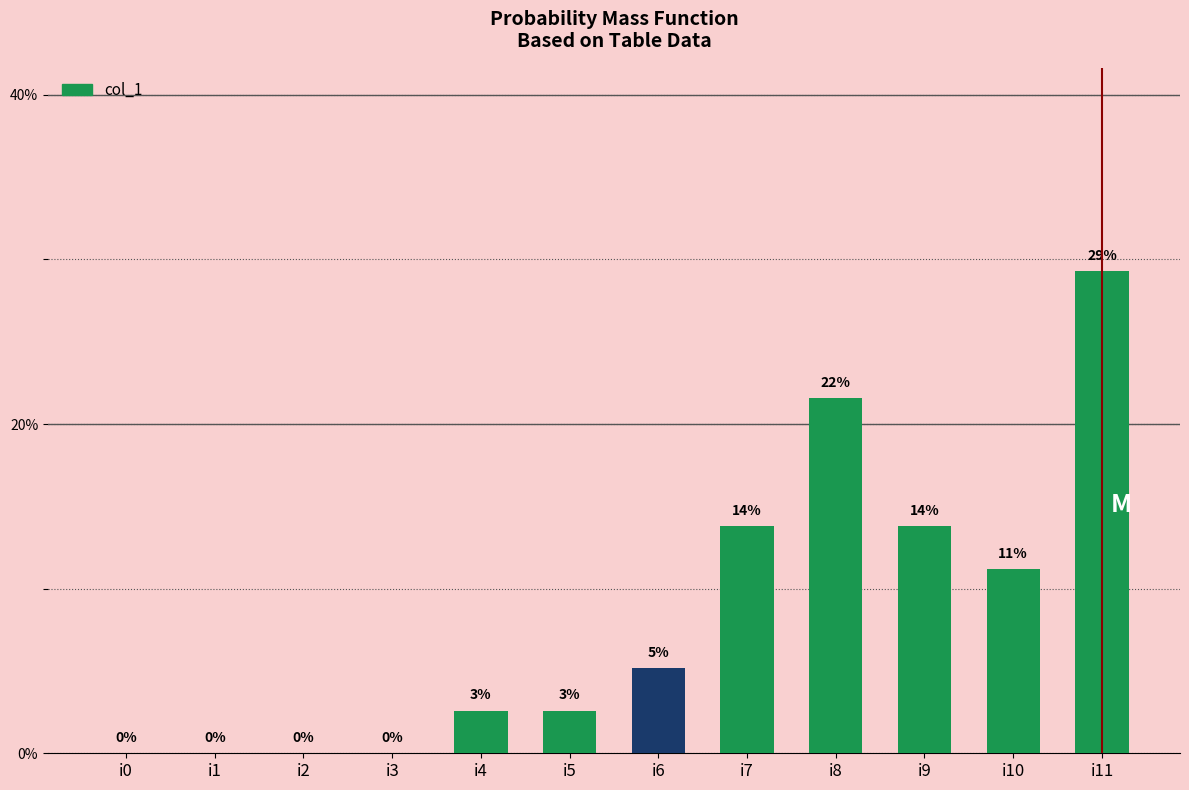

What is the value of the 11th bar from the left?

11.2